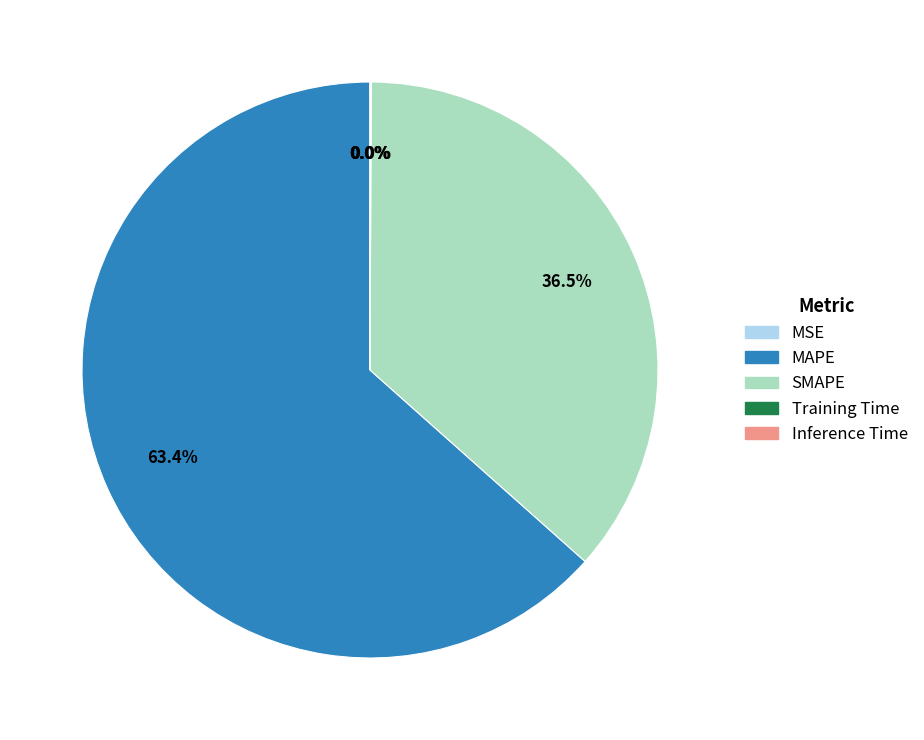

What percentage is NOT represented by SMAPE?

63.5%